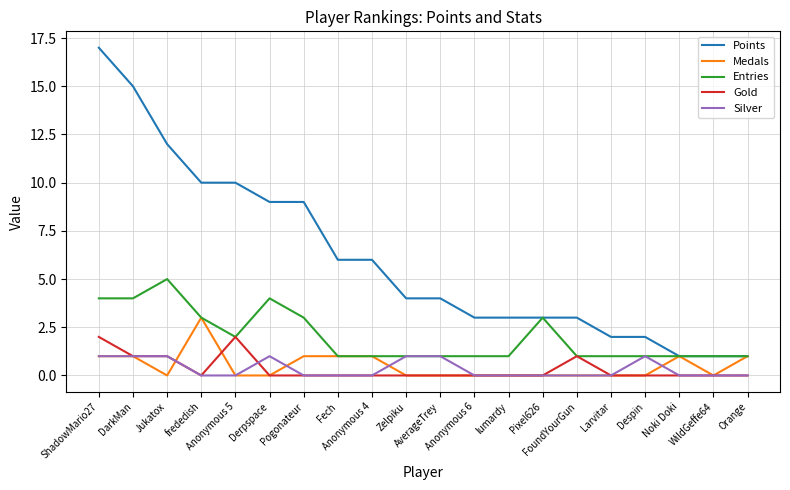

Reading left to right, extract all data points from this chart.

Points: ShadowMario27=17	DarkMan=15	Jukatox=12	frededish=10	Anonymous 5=10	Derpspace=9	Pogonateur=9	Fech=6	Anonymous 4=6	Zelpiku=4	AverageTrey=4	Anonymous 6=3	lumardy=3	Pixel626=3	FoundYourGun=3	Larvitar=2	Despin=2	Noki Doki=1	WildGeffe64=1	Orange=1
Medals: ShadowMario27=1	DarkMan=1	Jukatox=0	frededish=3	Anonymous 5=0	Derpspace=0	Pogonateur=1	Fech=1	Anonymous 4=1	Zelpiku=0	AverageTrey=0	Anonymous 6=0	lumardy=0	Pixel626=0	FoundYourGun=0	Larvitar=0	Despin=0	Noki Doki=1	WildGeffe64=0	Orange=1
Entries: ShadowMario27=4	DarkMan=4	Jukatox=5	frededish=3	Anonymous 5=2	Derpspace=4	Pogonateur=3	Fech=1	Anonymous 4=1	Zelpiku=1	AverageTrey=1	Anonymous 6=1	lumardy=1	Pixel626=3	FoundYourGun=1	Larvitar=1	Despin=1	Noki Doki=1	WildGeffe64=1	Orange=1
Gold: ShadowMario27=2	DarkMan=1	Jukatox=1	frededish=0	Anonymous 5=2	Derpspace=0	Pogonateur=0	Fech=0	Anonymous 4=0	Zelpiku=0	AverageTrey=0	Anonymous 6=0	lumardy=0	Pixel626=0	FoundYourGun=1	Larvitar=0	Despin=0	Noki Doki=0	WildGeffe64=0	Orange=0
Silver: ShadowMario27=1	DarkMan=1	Jukatox=1	frededish=0	Anonymous 5=0	Derpspace=1	Pogonateur=0	Fech=0	Anonymous 4=0	Zelpiku=1	AverageTrey=1	Anonymous 6=0	lumardy=0	Pixel626=0	FoundYourGun=0	Larvitar=0	Despin=1	Noki Doki=0	WildGeffe64=0	Orange=0